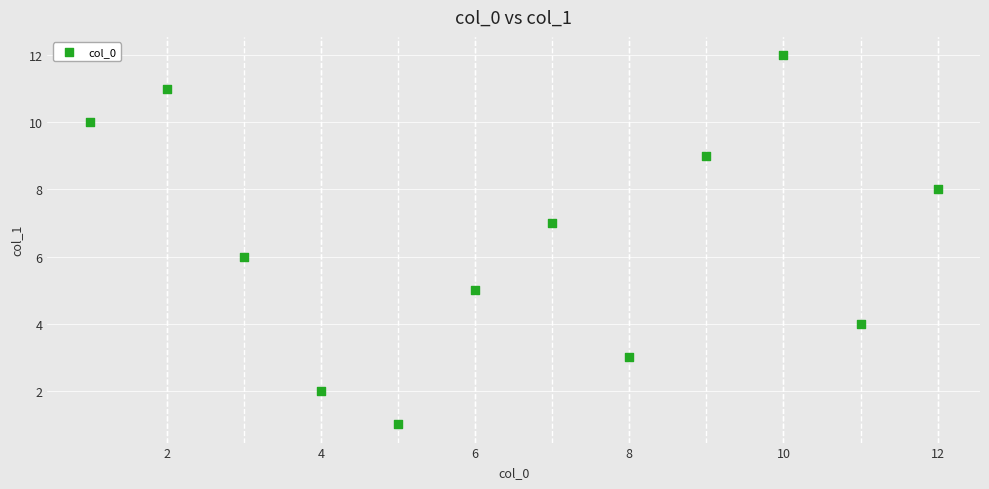

What is the range of X values (max minus min)?

11